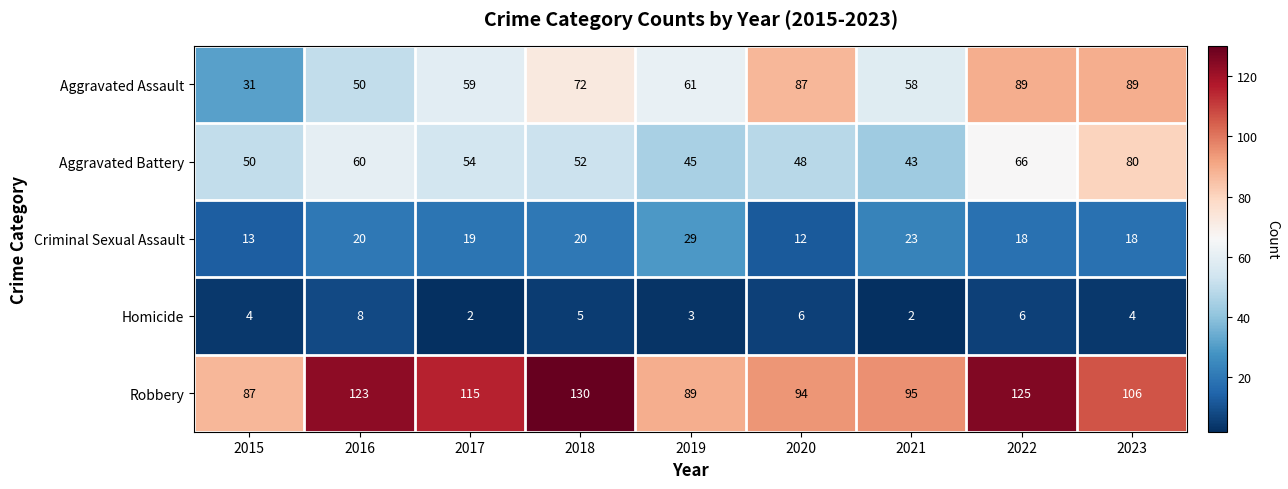

Where is Aggravated Assault nearest to the value 60?

2017